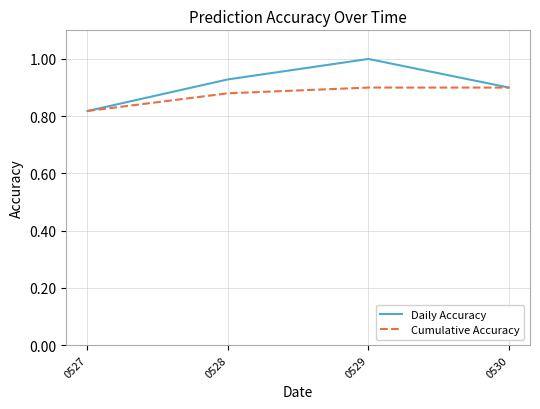

Which series has the largest range (max minus min)?

Daily Accuracy